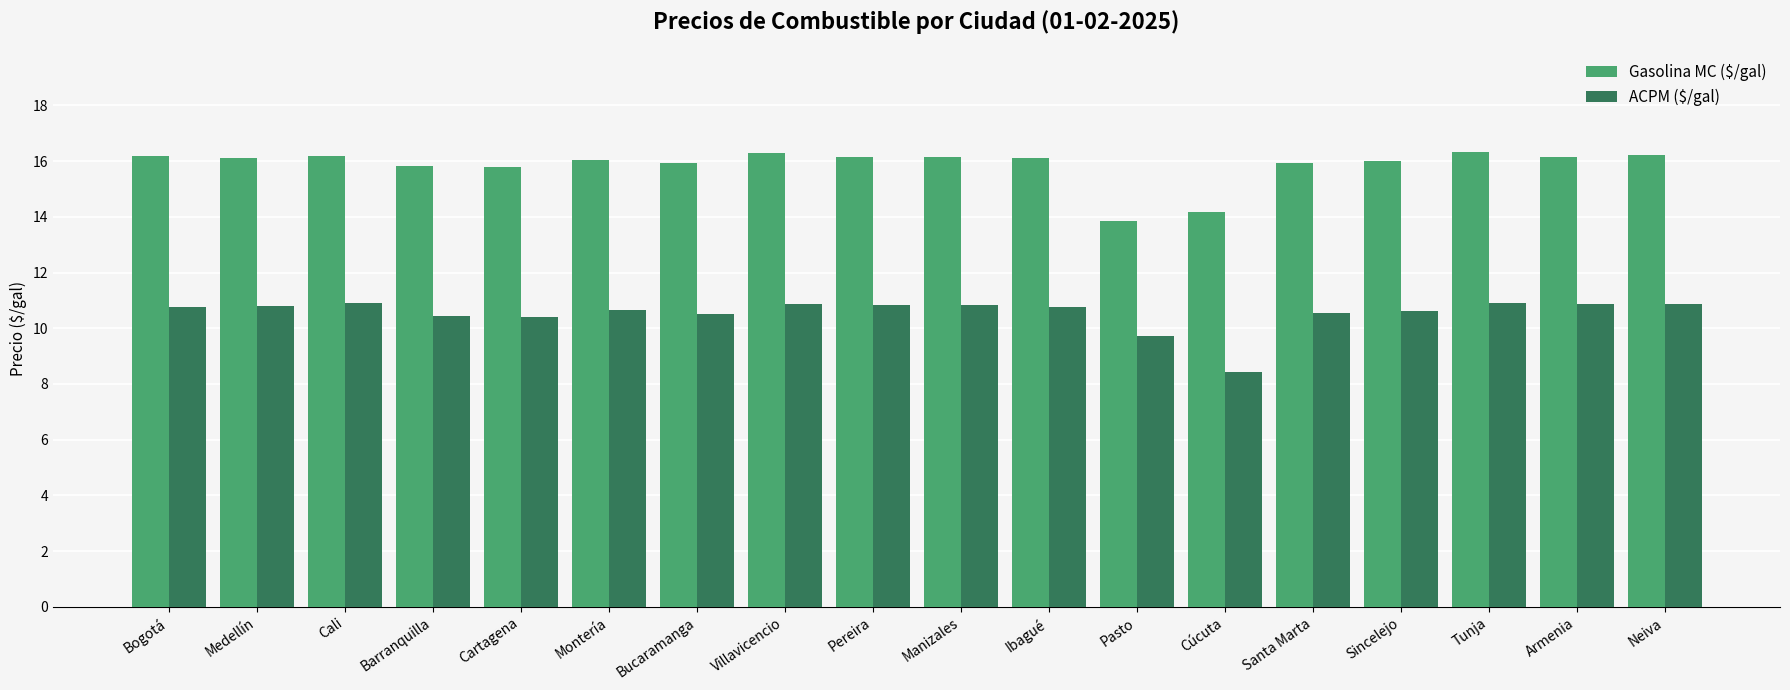

Where does the Gasolina MC ($/gal) series first go above 16?

Bogotá